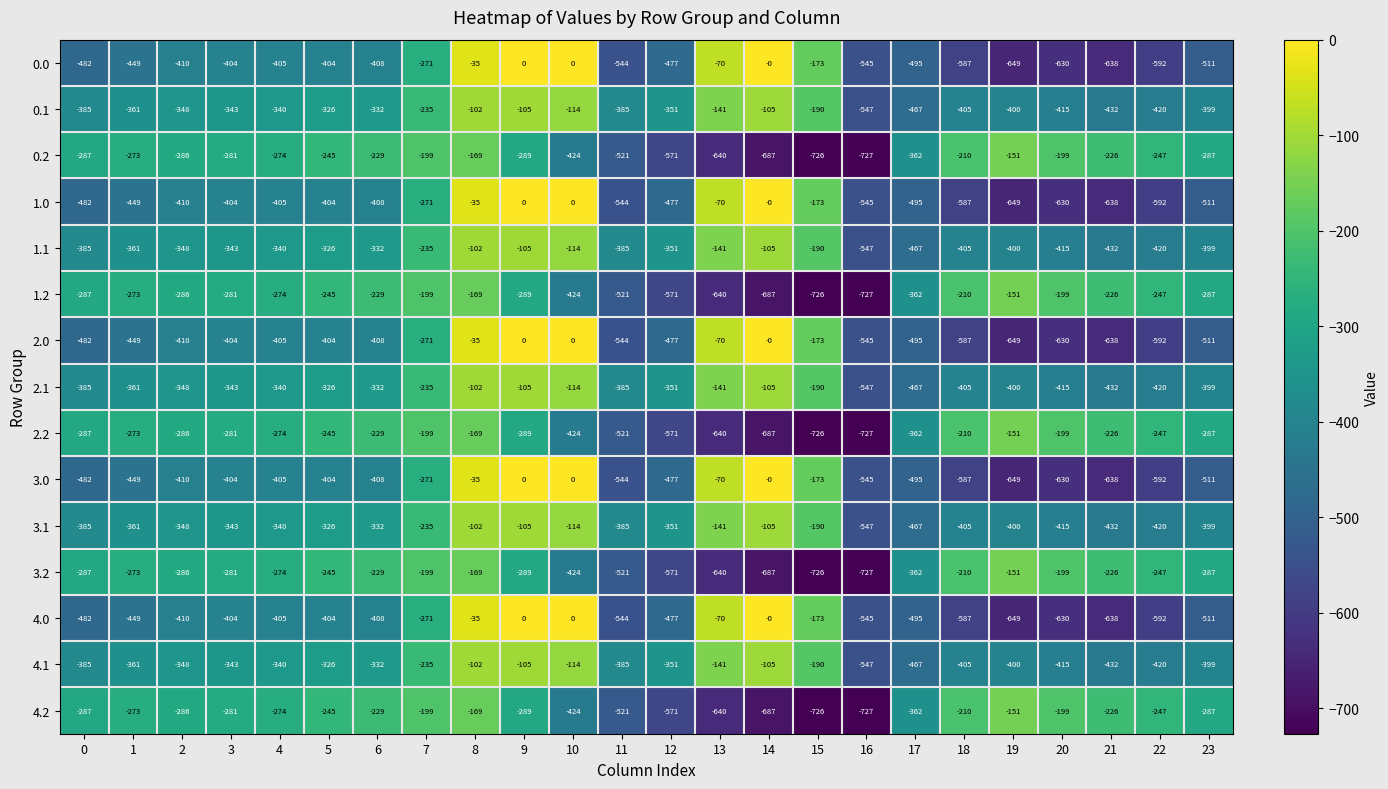

How many data points does each series have?

24